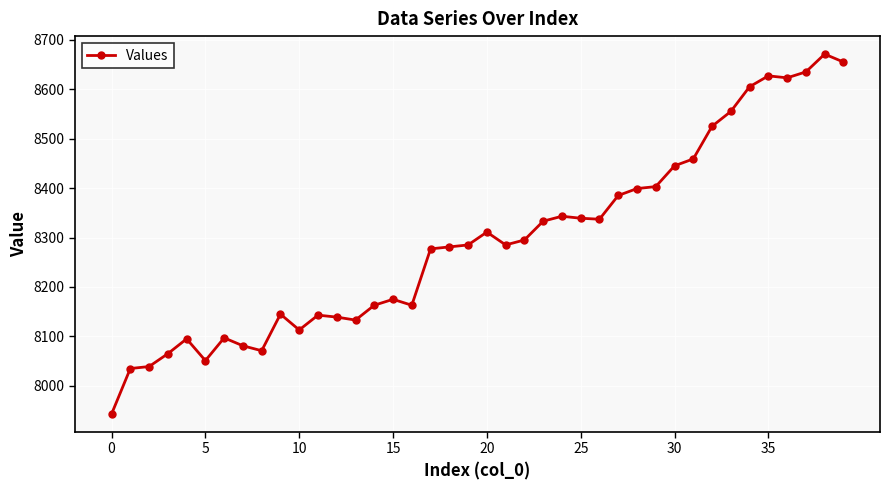

How many lines are shown in the chart?

1